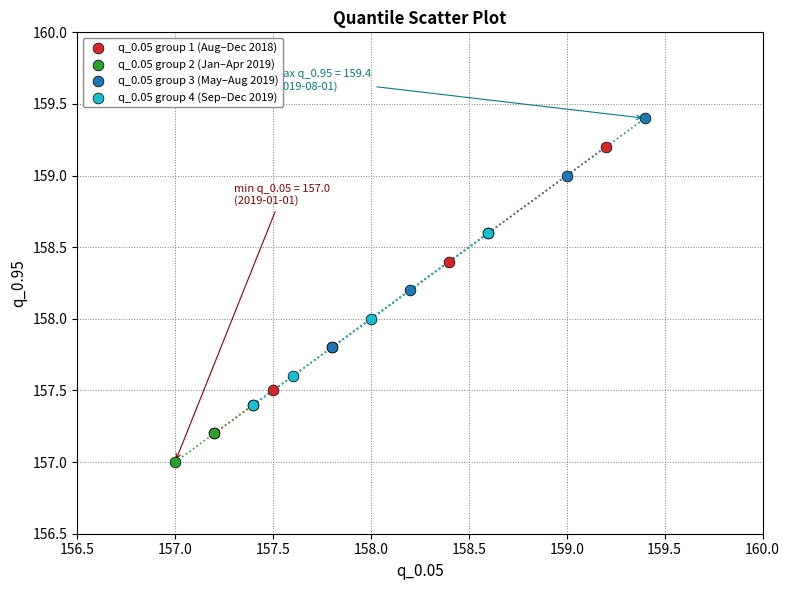

Which series reaches the minimum Y coordinate?

q_0.05 group 2 (Jan–Apr 2019)